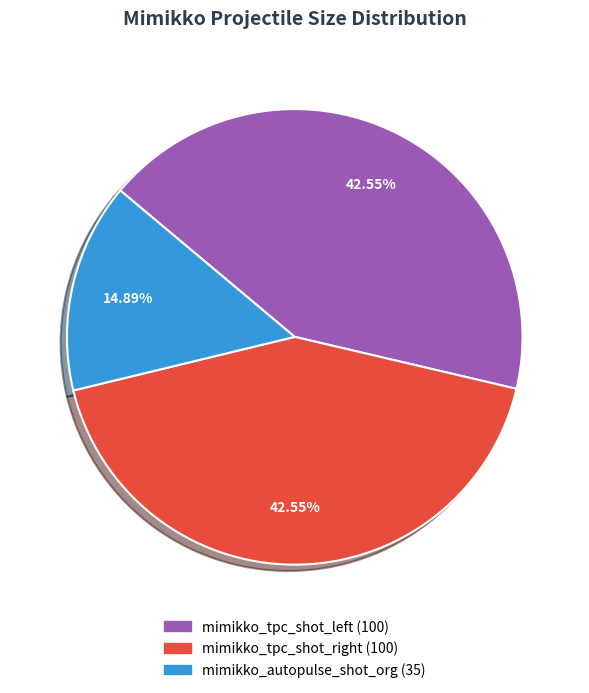

What percentage is NOT represented by mimikko_tpc_shot_right?

57.4%